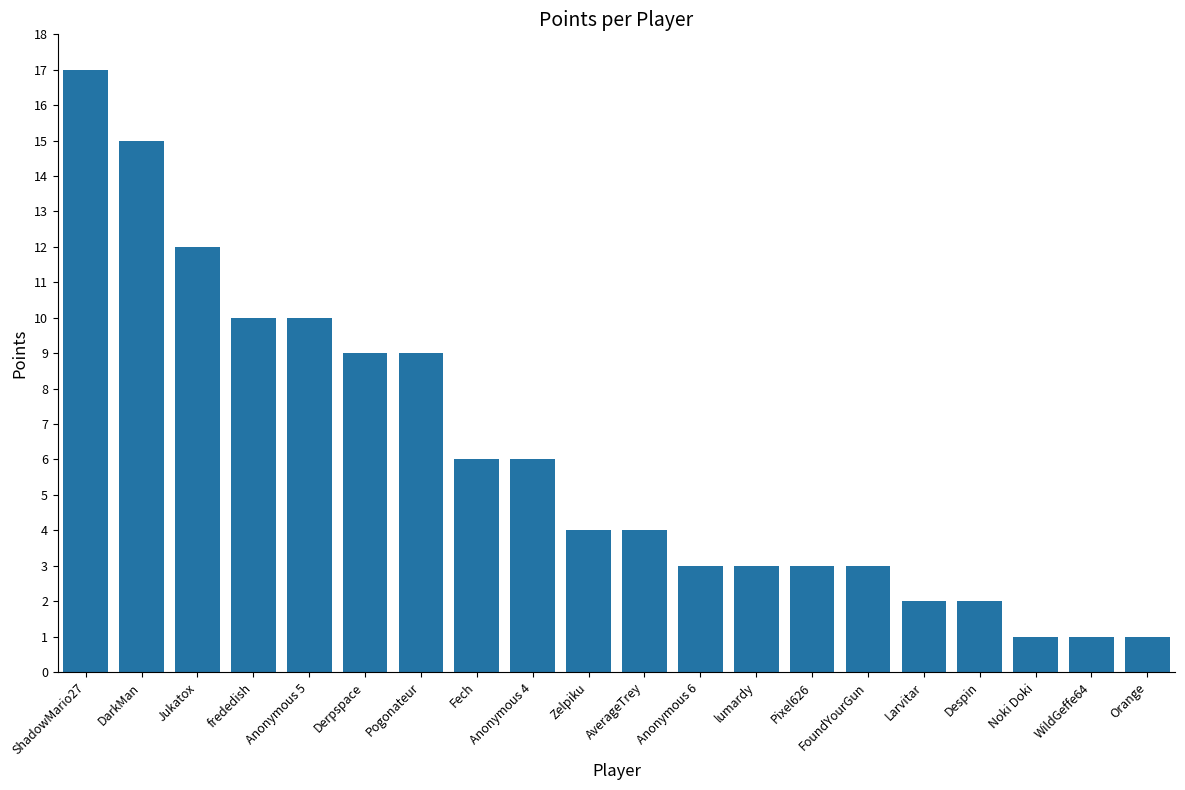

What is the difference between the maximum and minimum values?

16